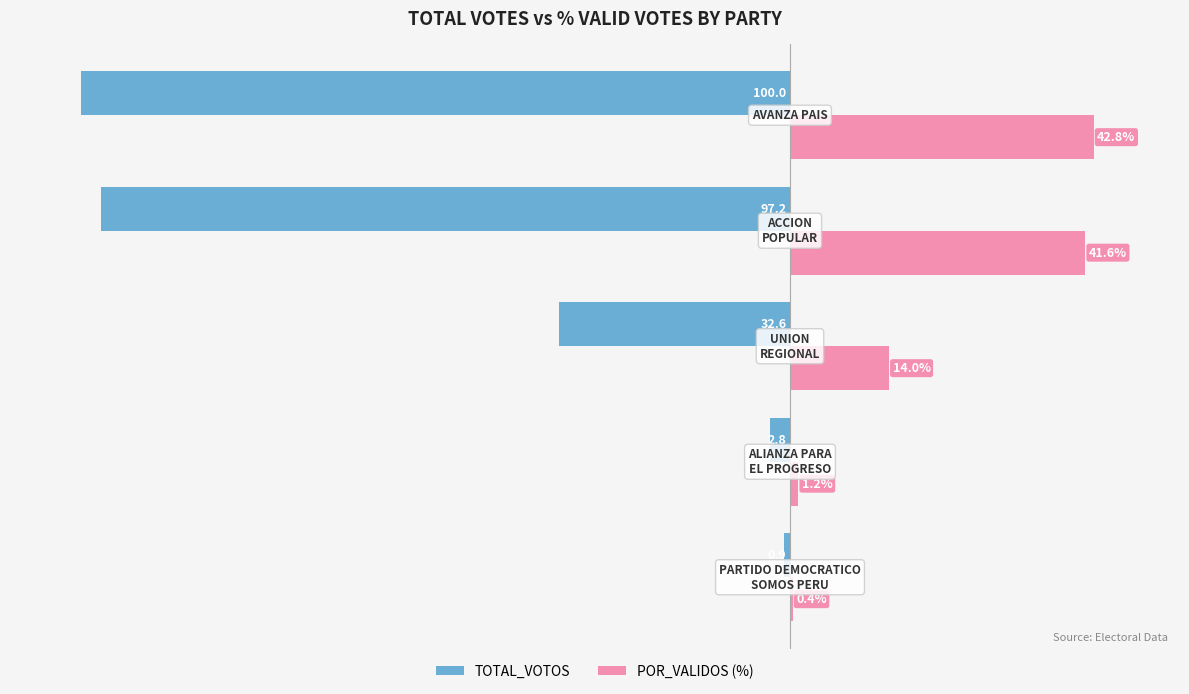

Which series has the largest total across all categories?

POR_VALIDOS (%)